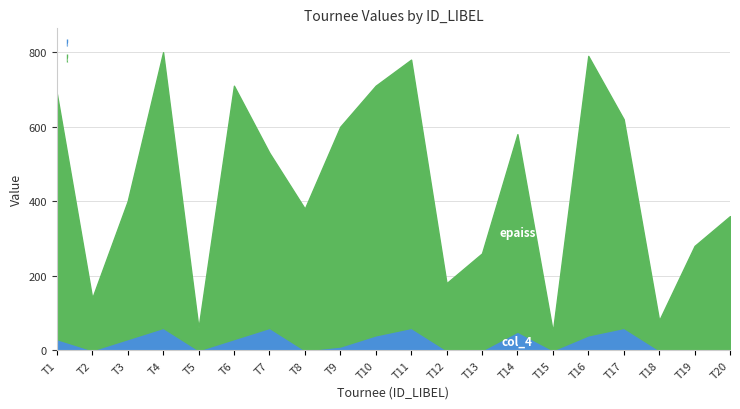

The value of col_4 at T7 is 60. True or false?

True